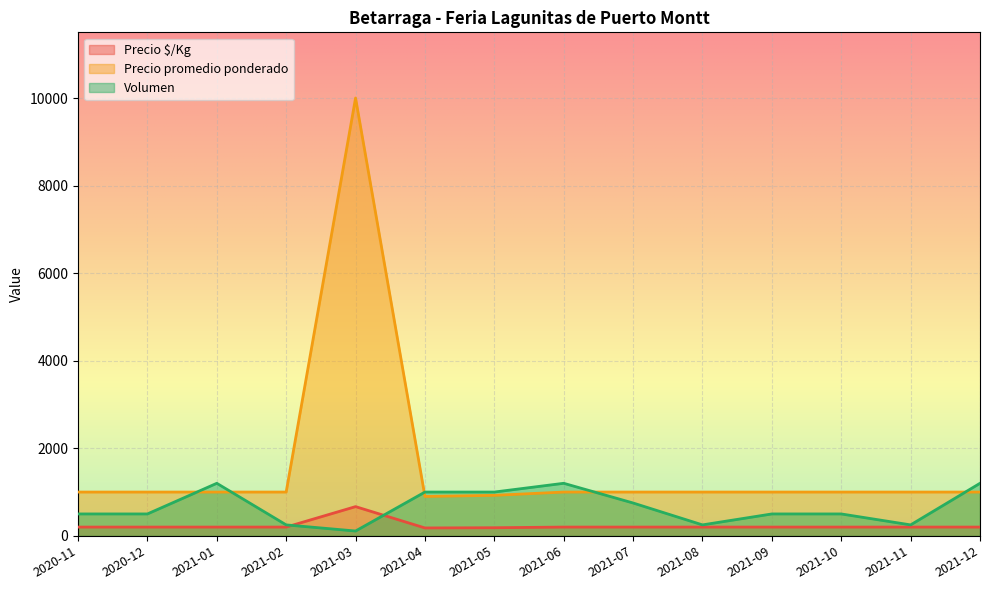

What are all the series names shown in the legend?

Precio $/Kg, Precio promedio ponderado, Volumen